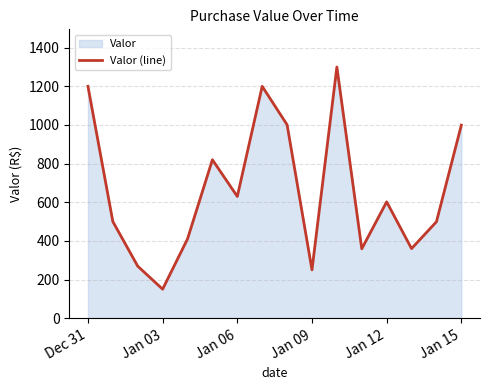

Which label corresponds to the smallest value in the chart?

Jan 03